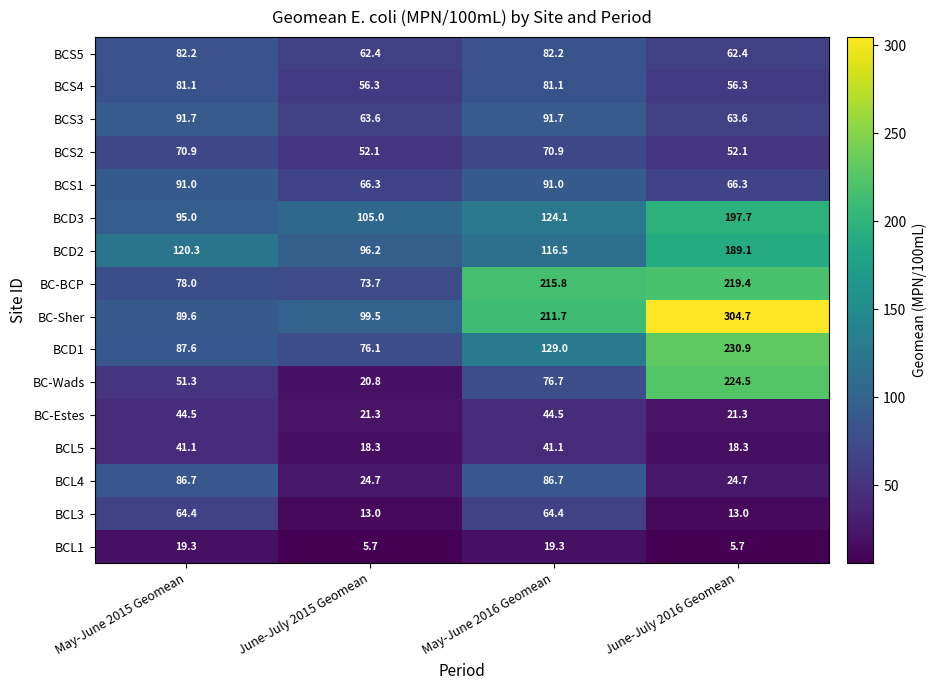

Read the BCS2 value at June-July 2015 Geomean.

52.1